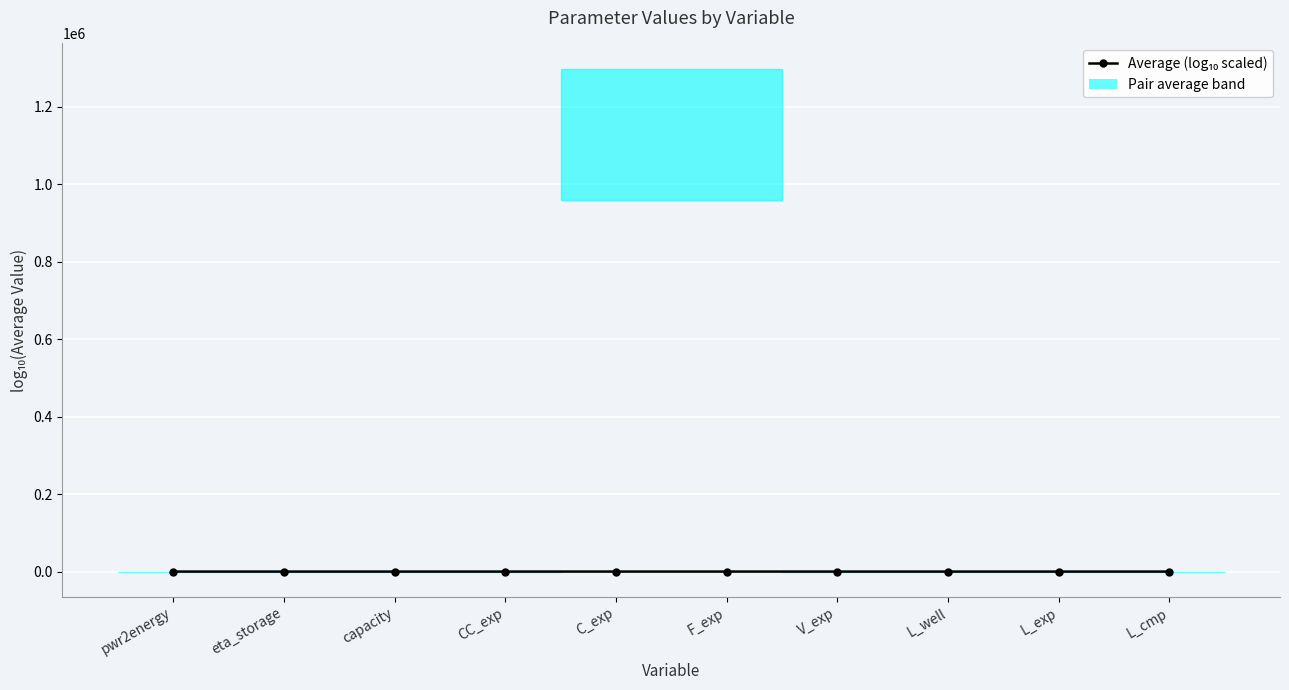

What is the label of the 4th point from the left?

CC_exp